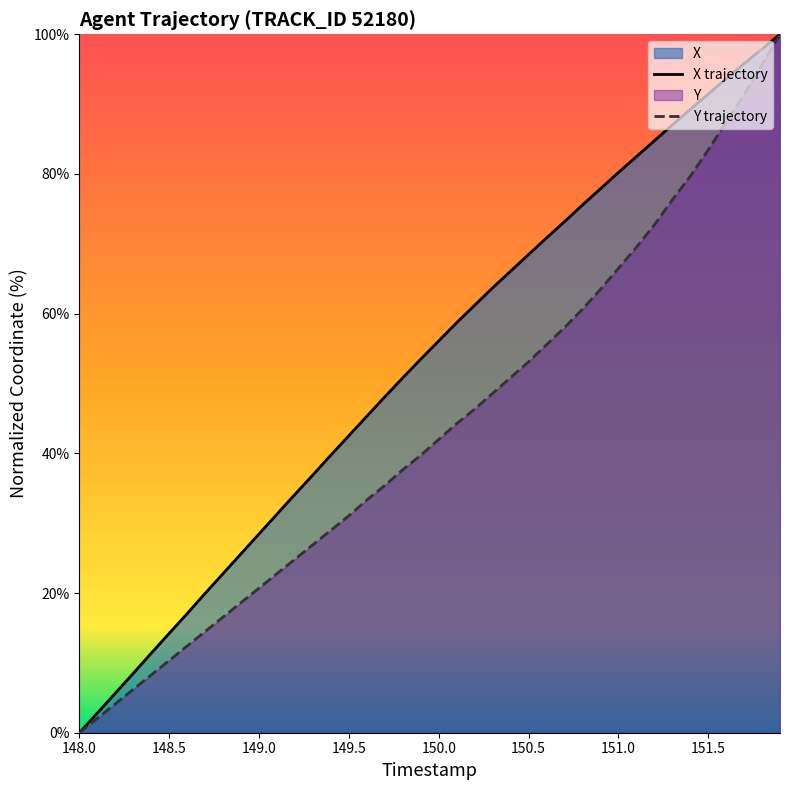

What is the value of the Y point at the 24th from the left?

48.6